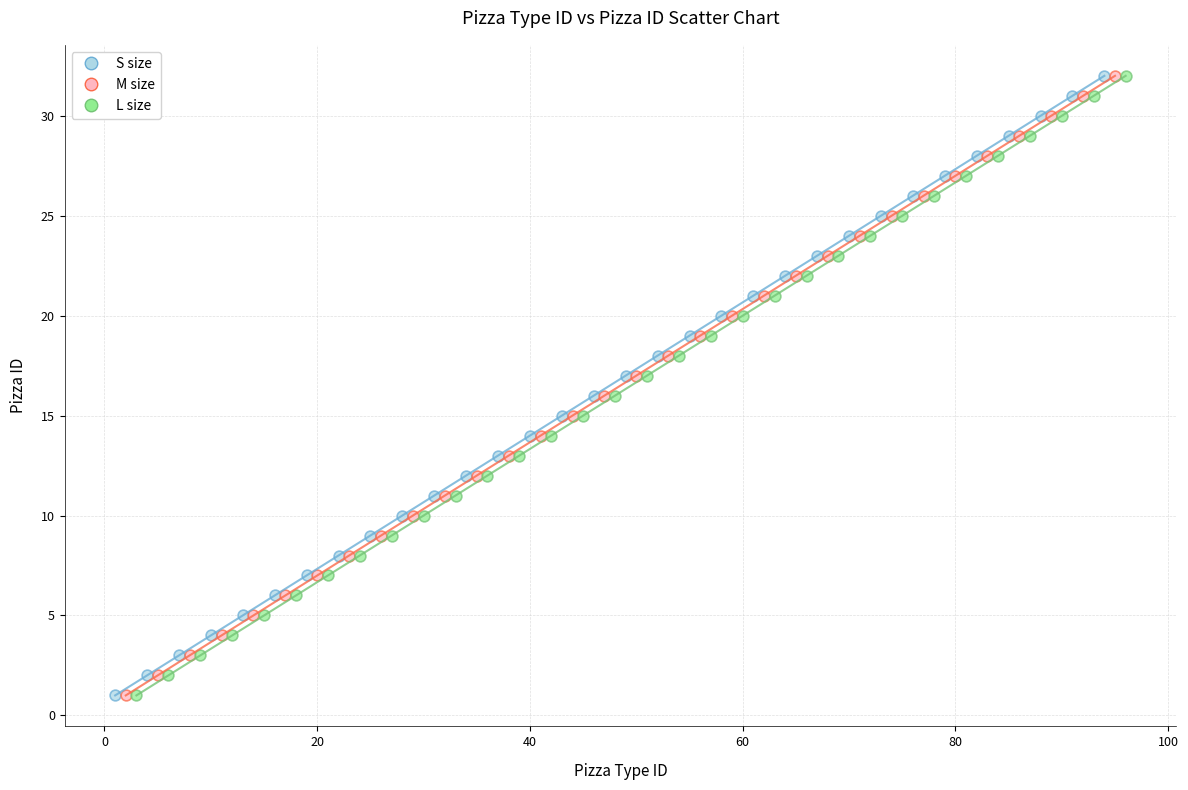

What are all the series names shown in the legend?

S size, M size, L size